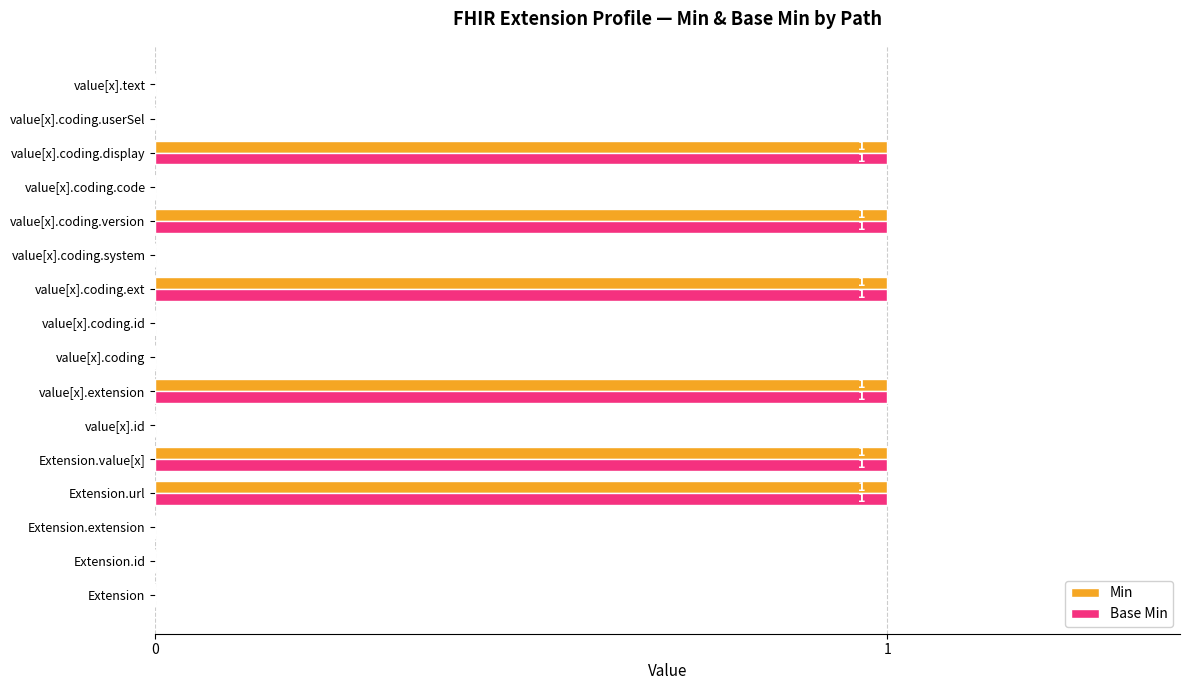

Is it true that Min equals 0 at Extension.id?

True